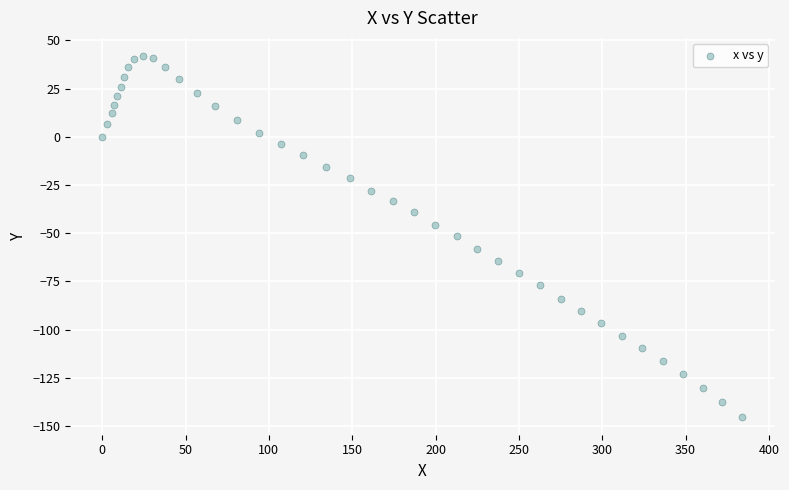

What is the range of X values (max minus min)?

384.2